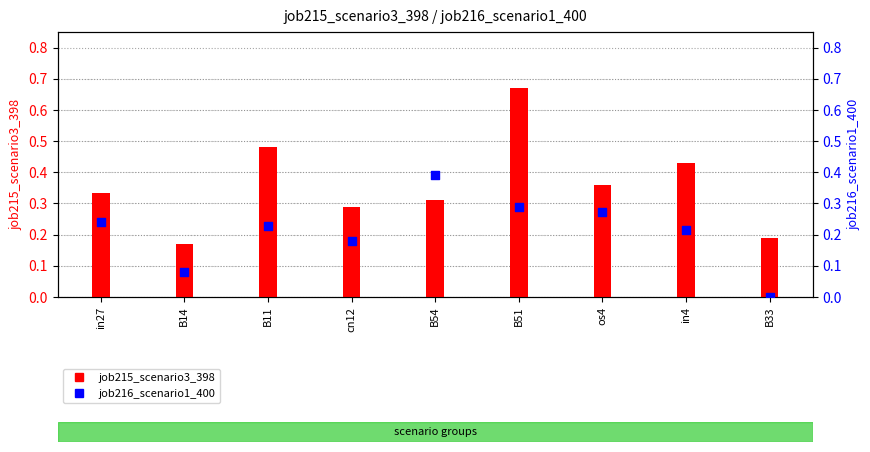

Which series has the largest total across all categories?

job215_scenario3_398